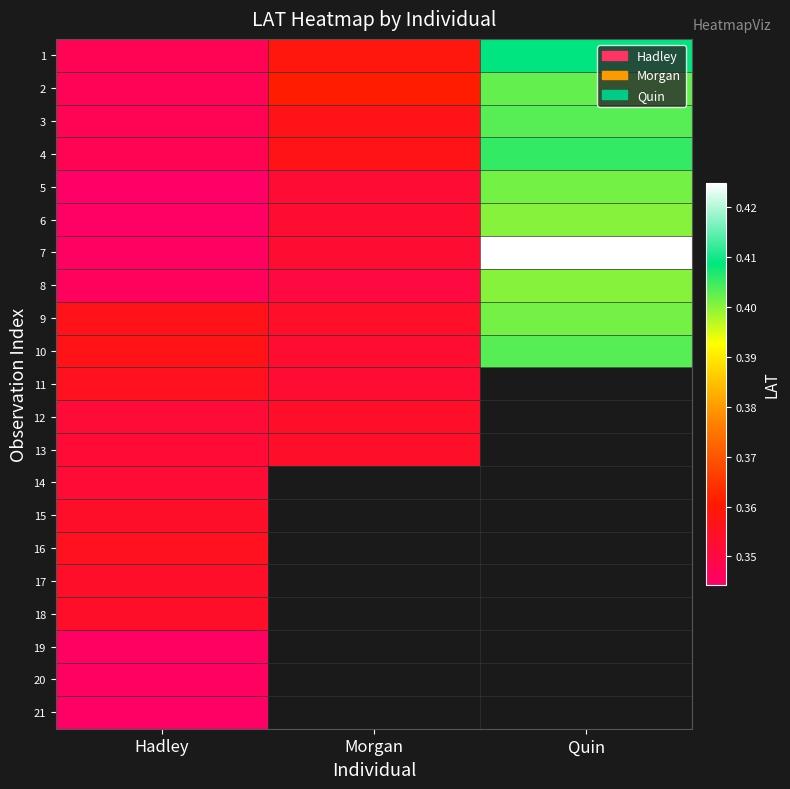

Where is 8 nearest to the value 0?

Hadley